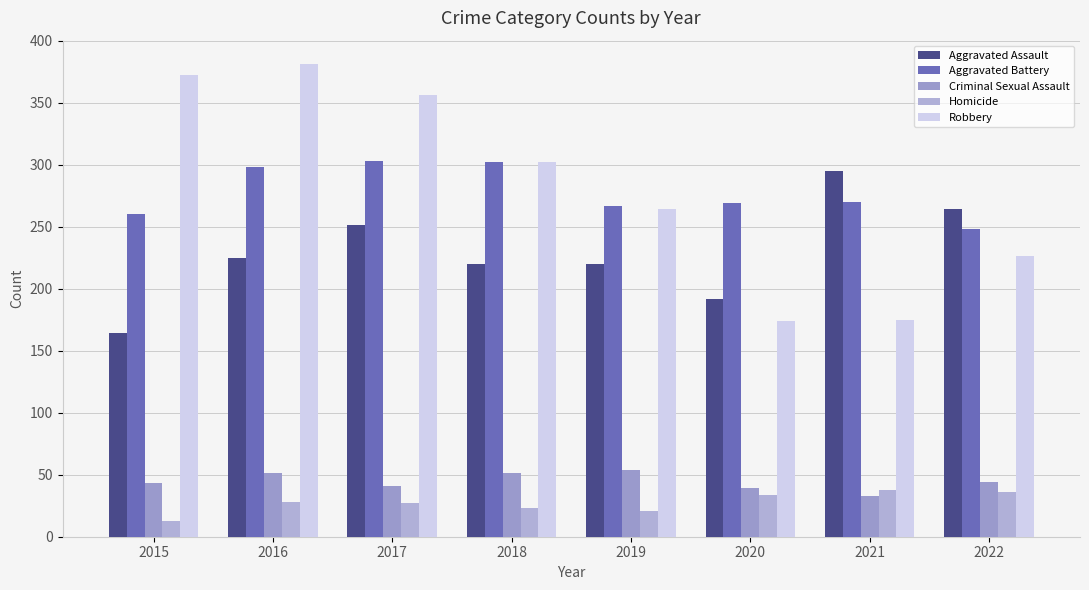

How many data points does each series have?

8